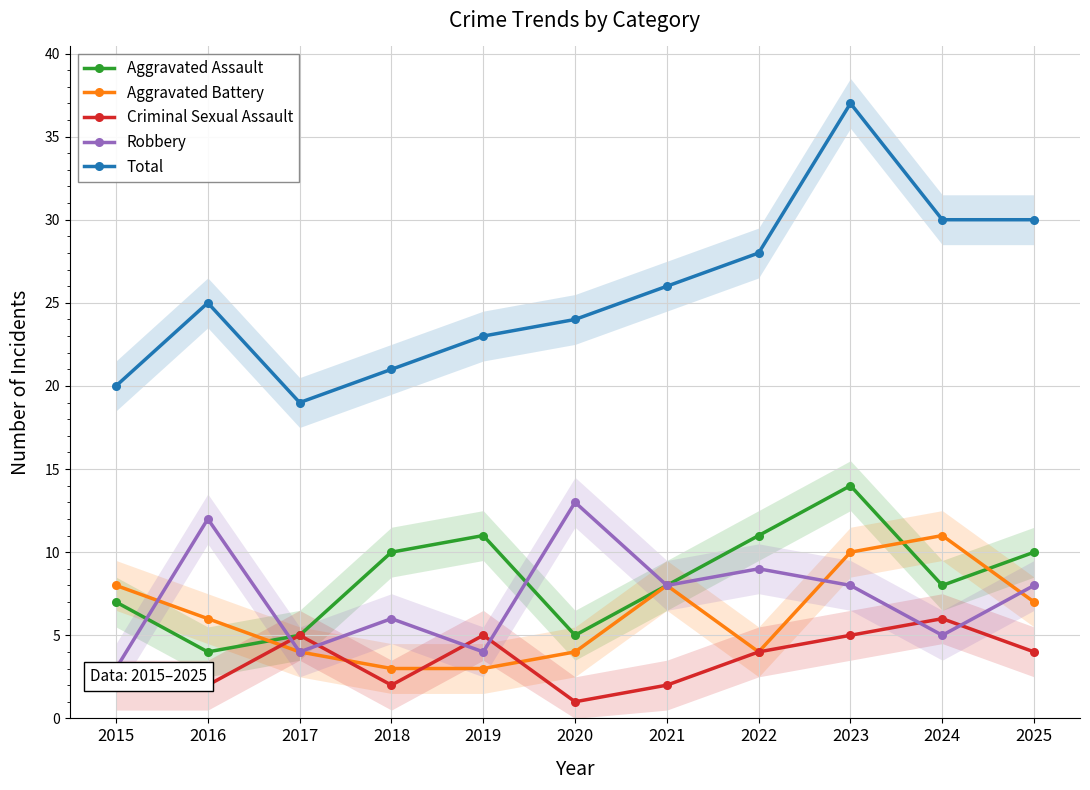

Is this an area chart (filled region under the line)?

No